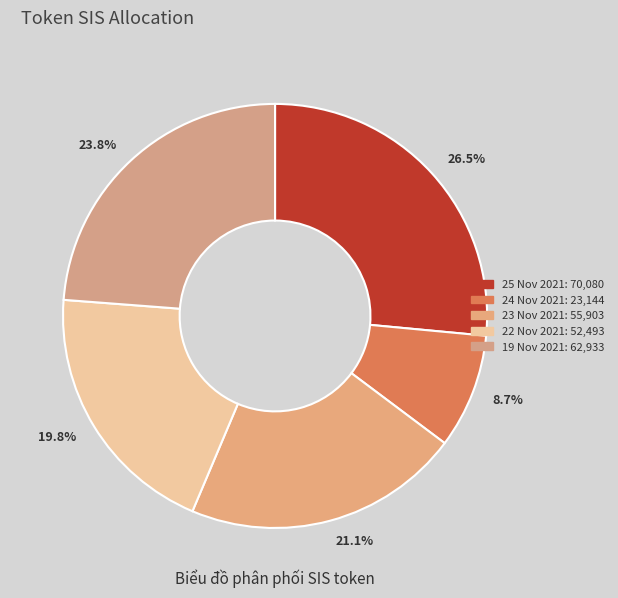

Which category has the biggest portion of the pie?

20211125090000